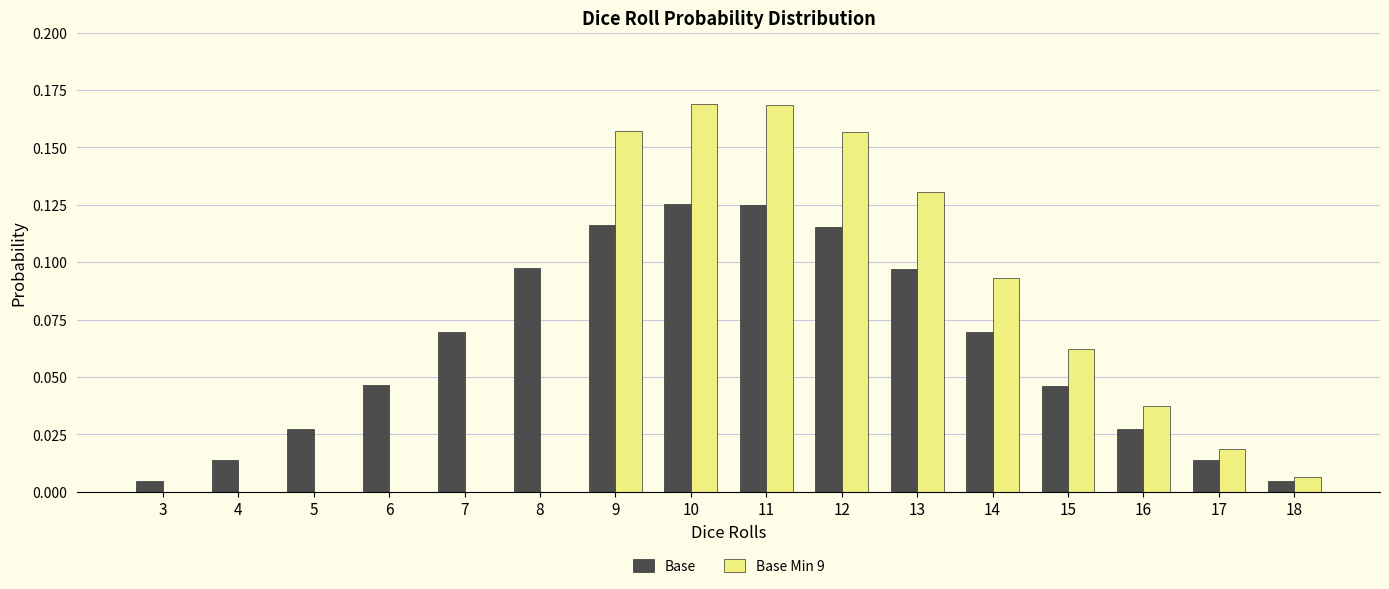

What are all the series names shown in the legend?

Base, Base Min 9